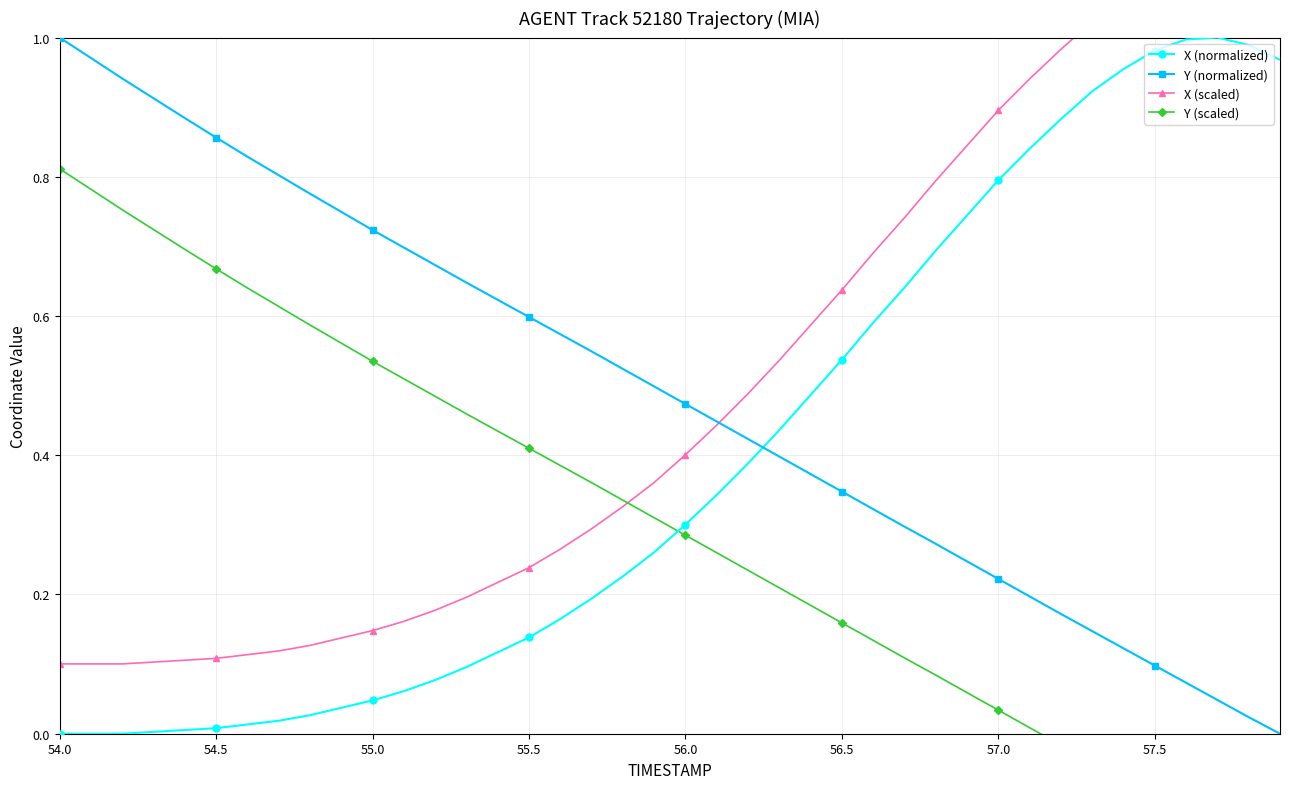

How many times do X (normalized) and Y (normalized) cross each other?

1